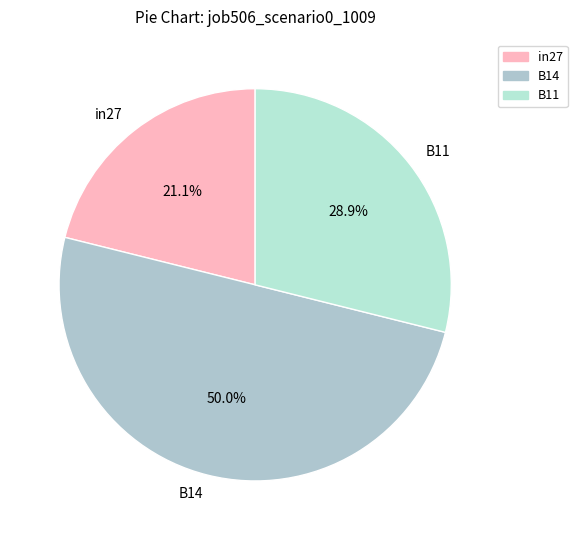

To the nearest percent, what is the difference between the B11 and in27 slice percentages?

8%